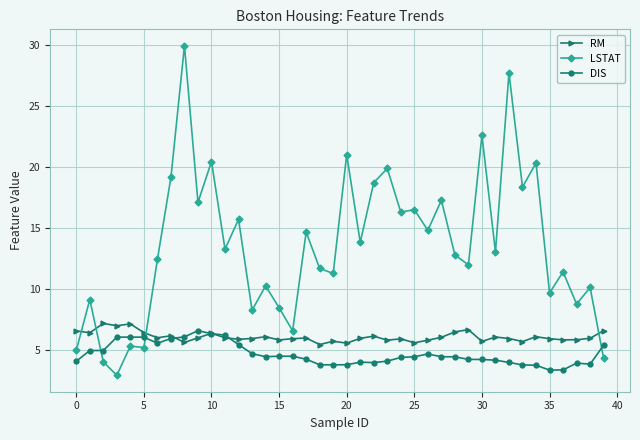

Which series has the largest range (max minus min)?

LSTAT